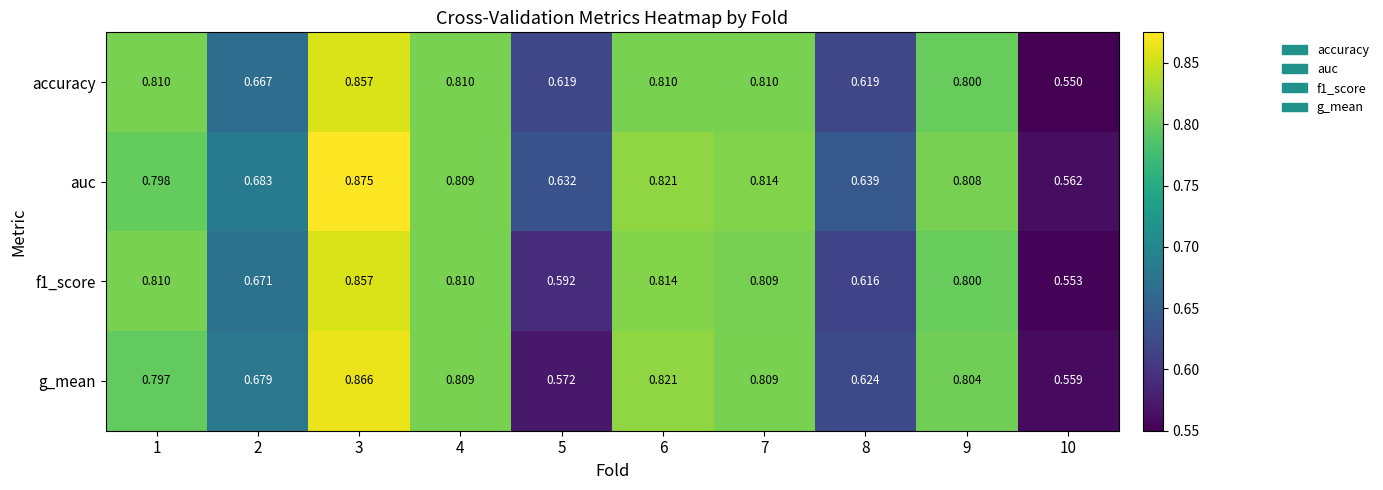

Which series has the widest spread of values?

auc